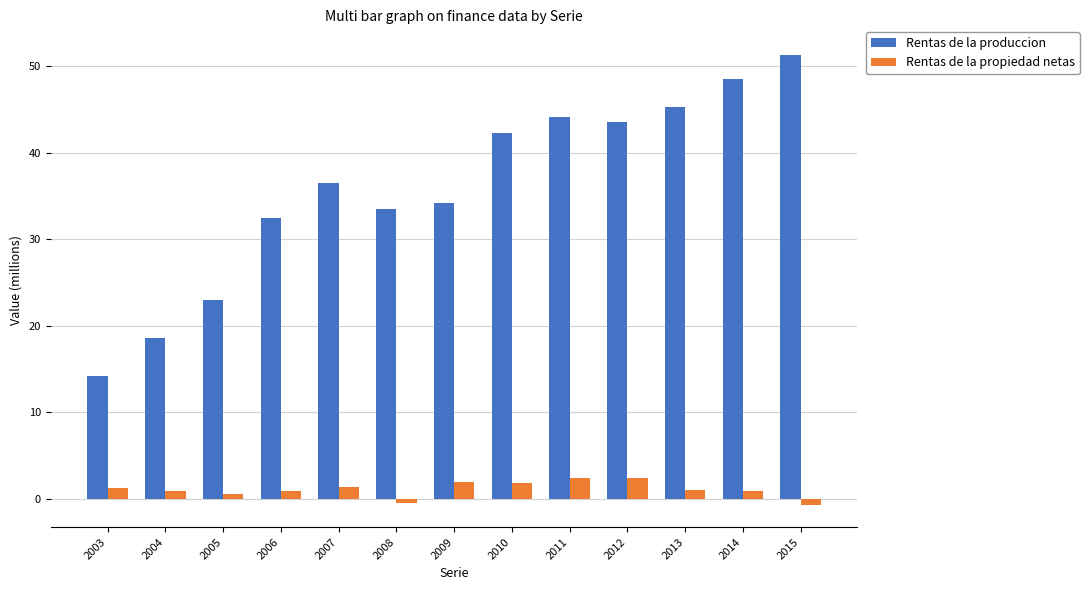

What is the sum of the Rentas de la produccion values at 2008 and 2015?

84.9